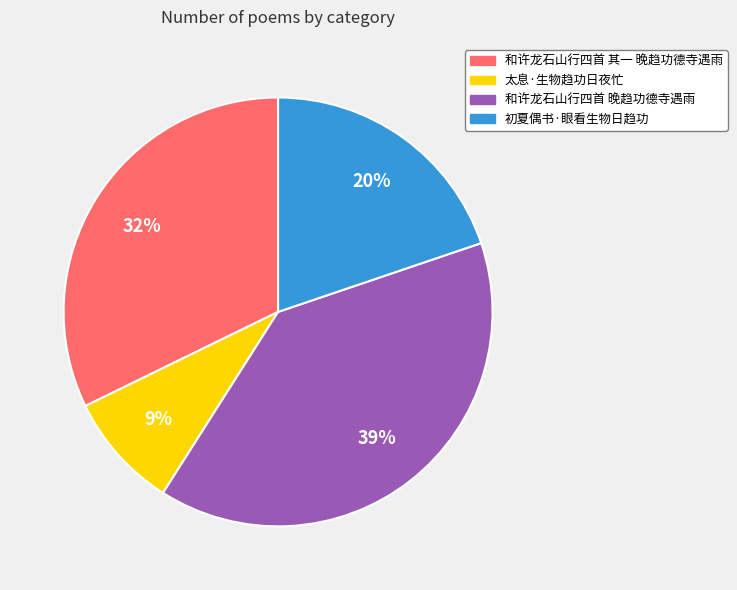

What is the largest slice in the pie chart?

和许龙石山行四首 晚趋功德寺遇雨